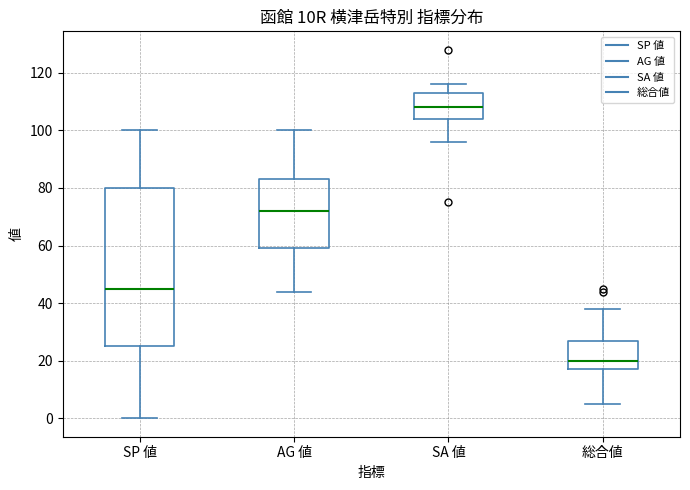

Which box's median line is the highest?

SA 値